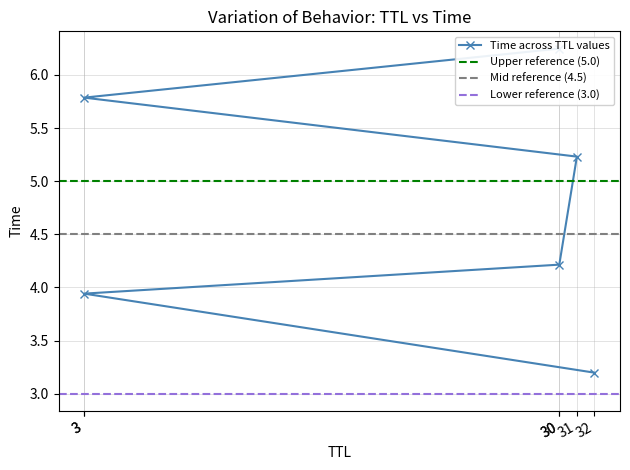

What is the label of the 6th point from the right?

32